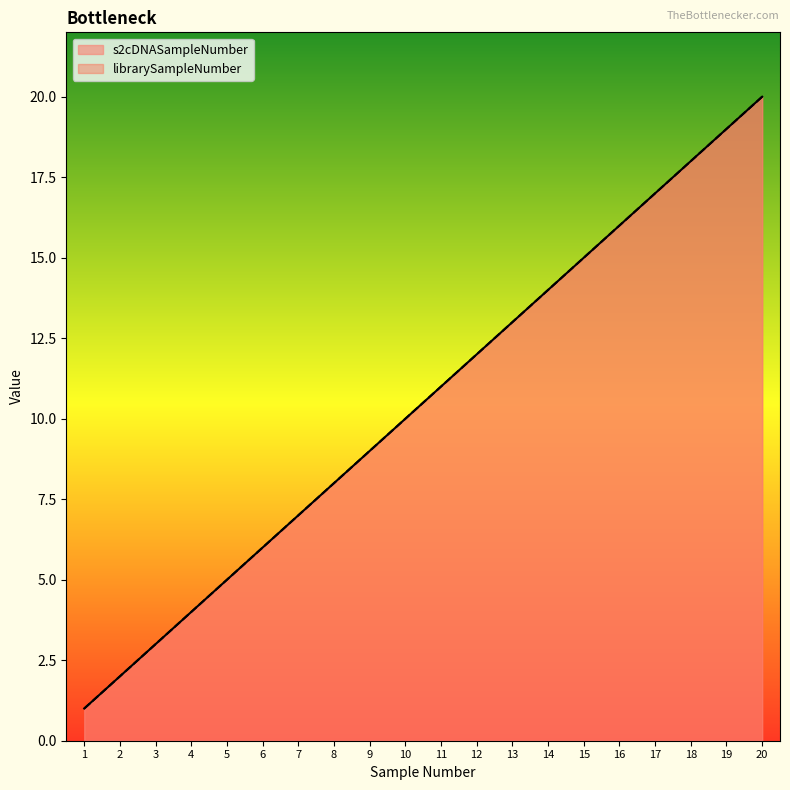

True or false: s2cDNASampleNumber and librarySampleNumber cross at least once.

False